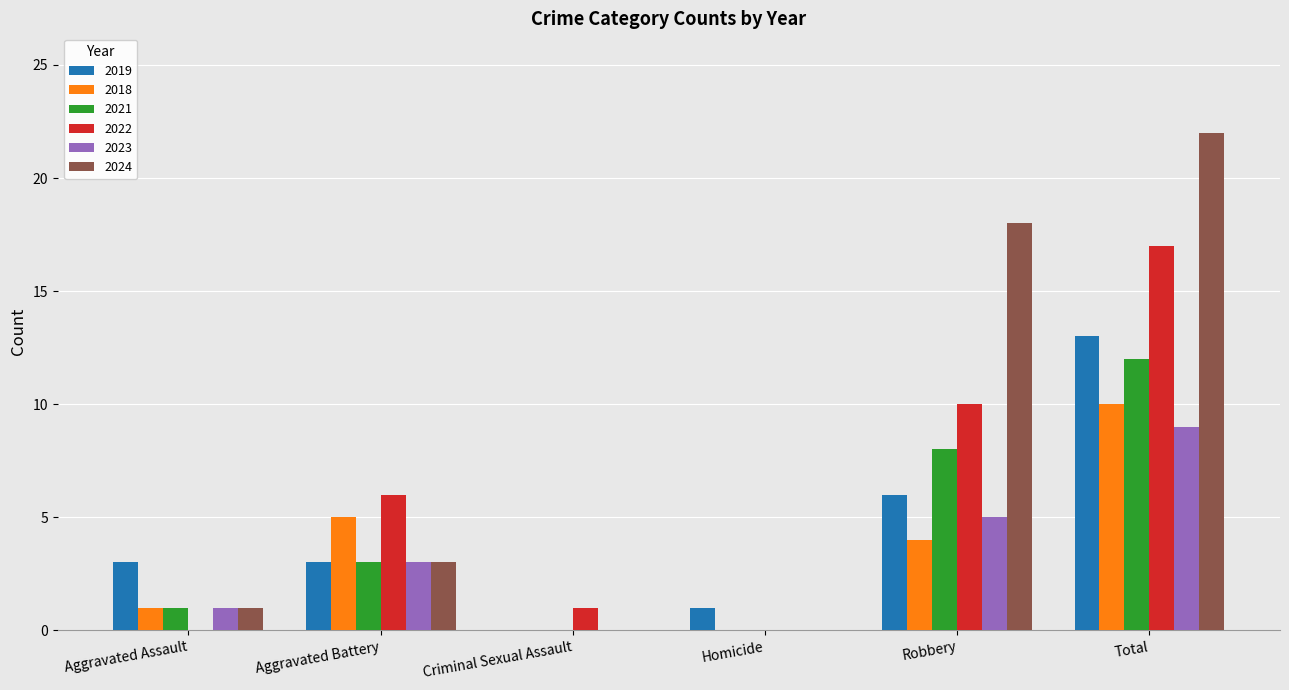

Is the value of 2022 at Criminal Sexual Assault greater than the value of 2023 at Criminal Sexual Assault?

Yes